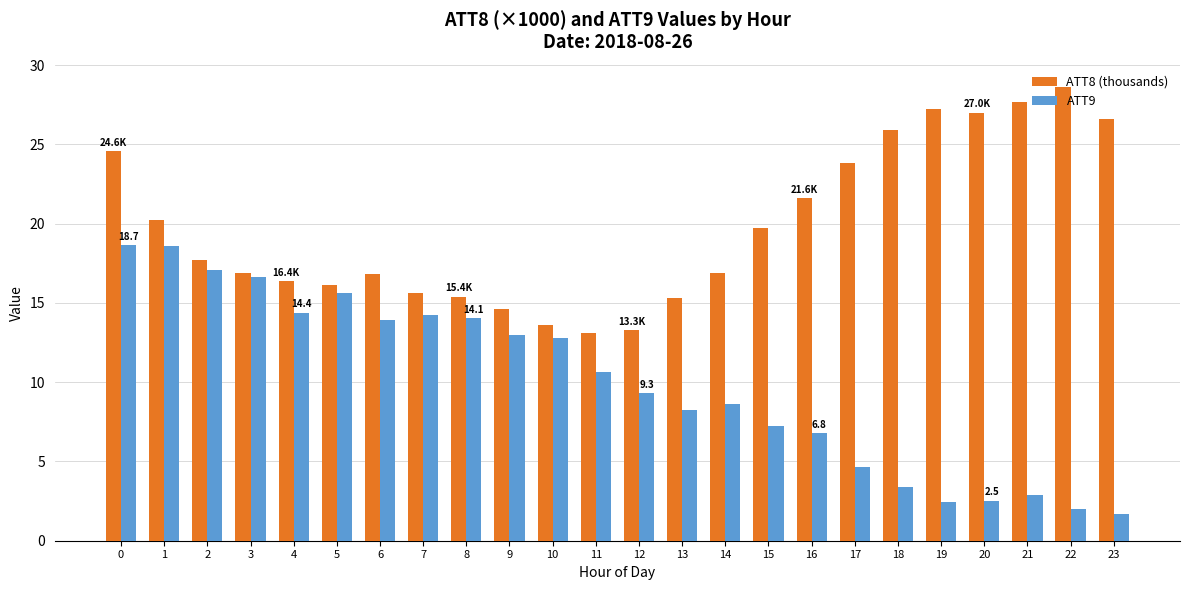

How many series are shown in this chart?

2